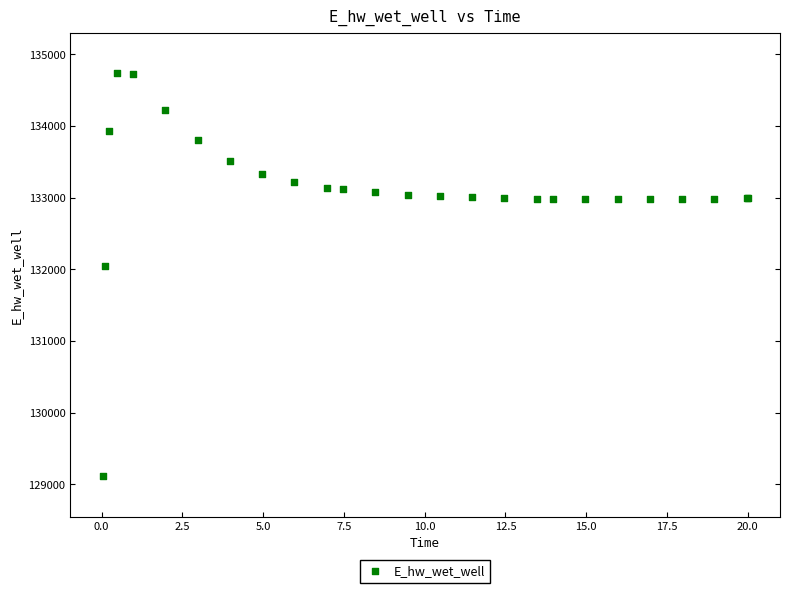

What Y value in the scatter plot is closest to 131923?

132046.3